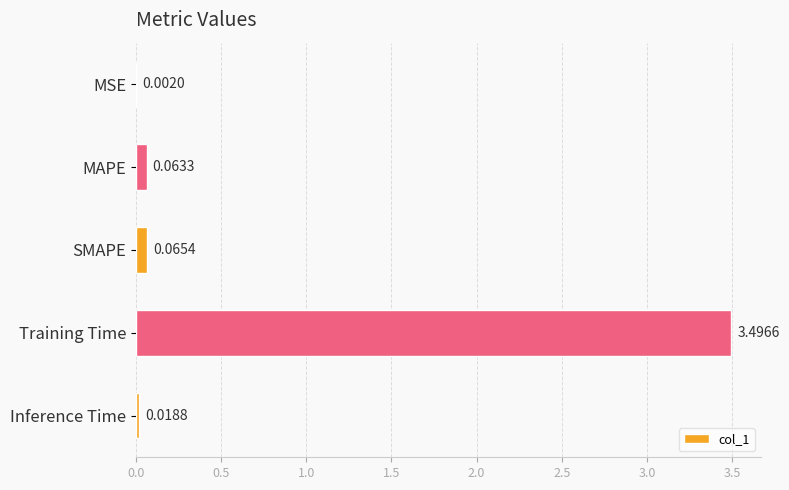

Which has a higher value, MAPE or Inference Time?

MAPE